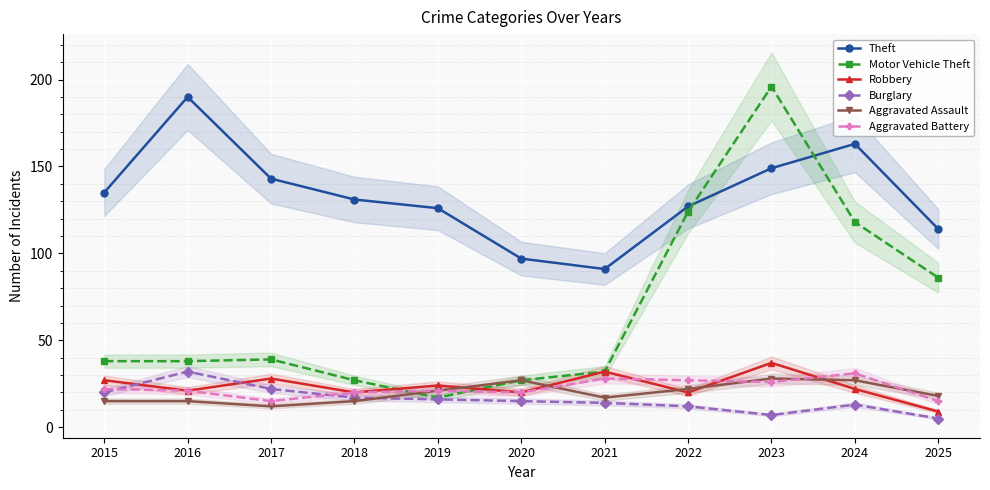

Reading left to right, extract all data points from this chart.

Theft: 135	190	143	131	126	97	91	127	149	163	114
Motor Vehicle Theft: 38	38	39	27	17	27	32	124	196	118	86
Robbery: 27	21	28	20	24	20	32	20	37	22	9
Burglary: 20	32	22	17	16	15	14	12	7	13	5
Aggravated Assault: 15	15	12	15	21	27	17	22	28	27	18
Aggravated Battery: 22	21	15	20	21	20	28	27	26	31	15